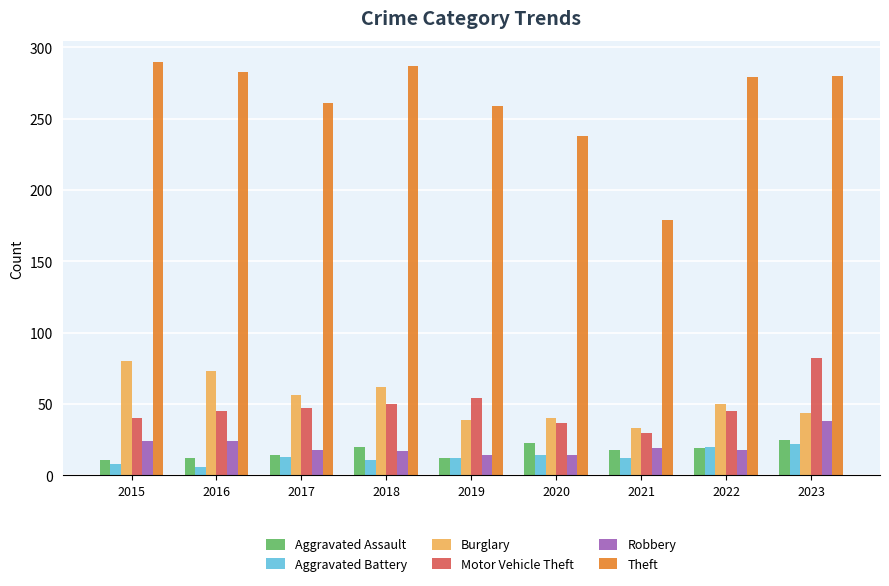

What are all the series names shown in the legend?

Aggravated Assault, Aggravated Battery, Burglary, Motor Vehicle Theft, Robbery, Theft